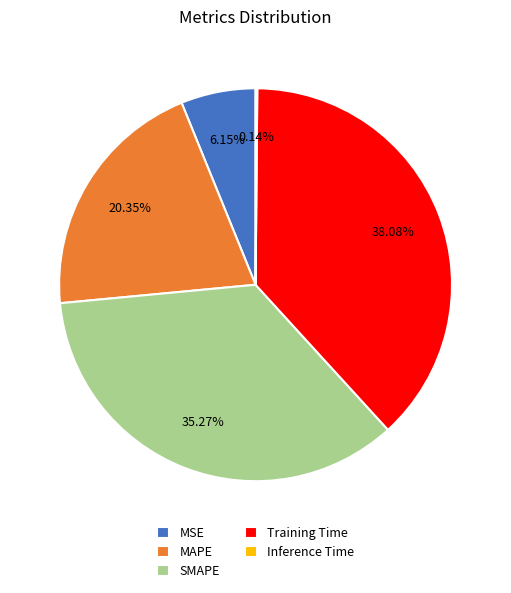

Do Training Time and MAPE together represent more than half of the pie?

Yes